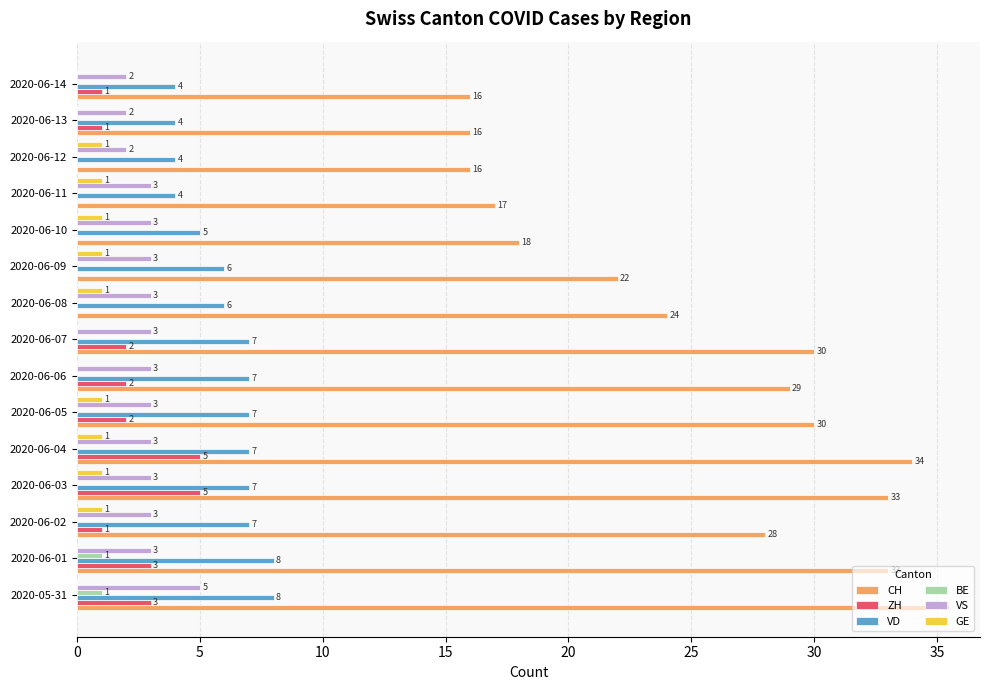

The CH series shows 29 at 2020-06-06. True or false?

True